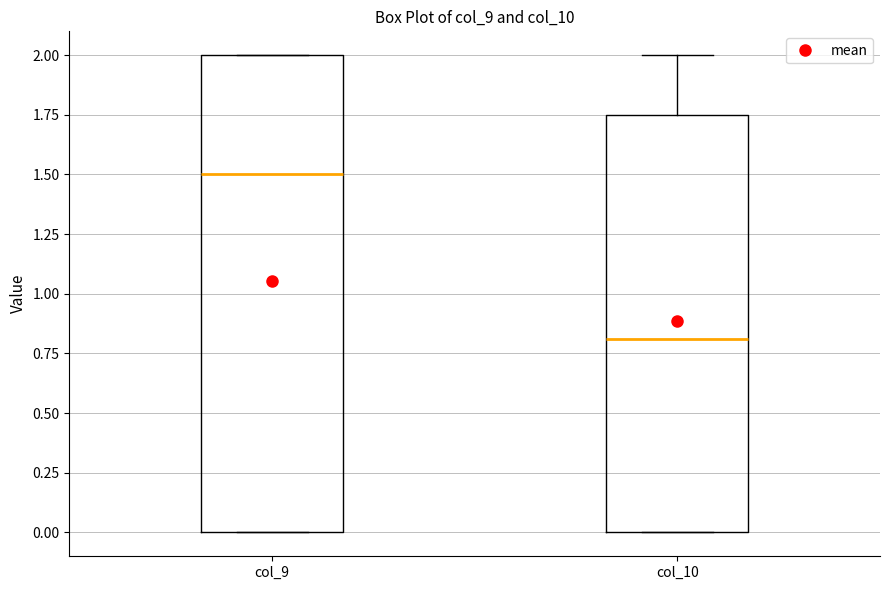

Which box is the tallest, from its lower edge to its upper edge?

col_9